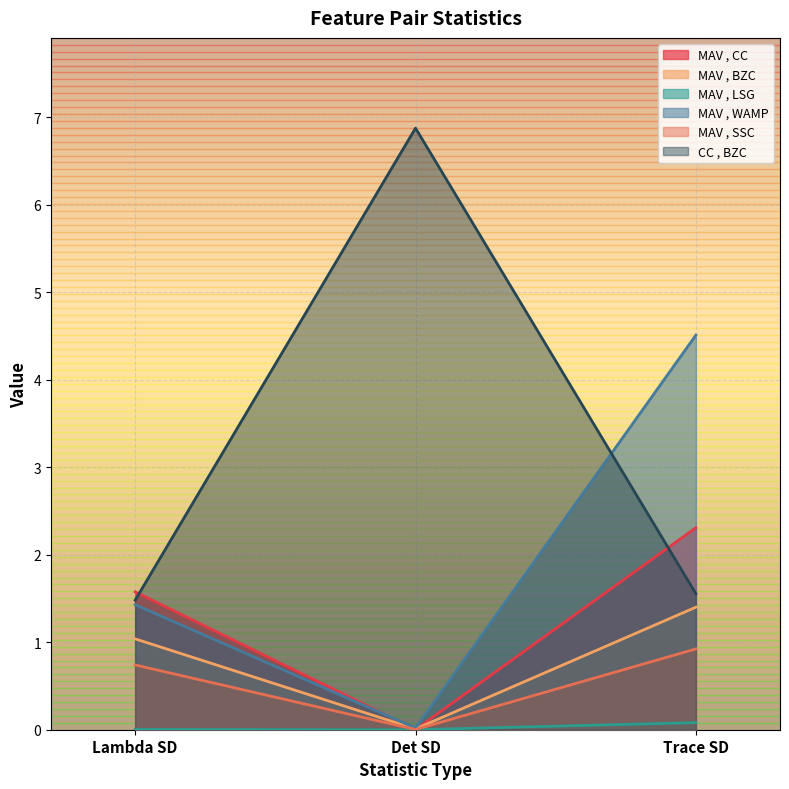

Which series has the largest total across all categories?

CC , BZC